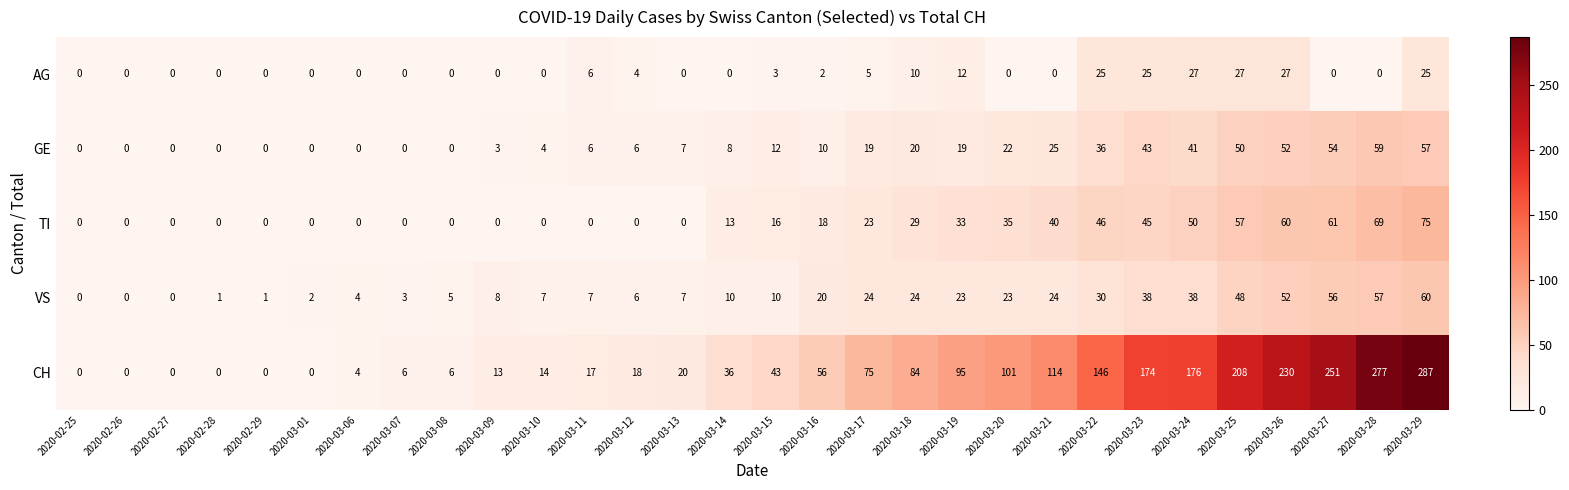

The AG series shows 10 at 2020-03-18. True or false?

True